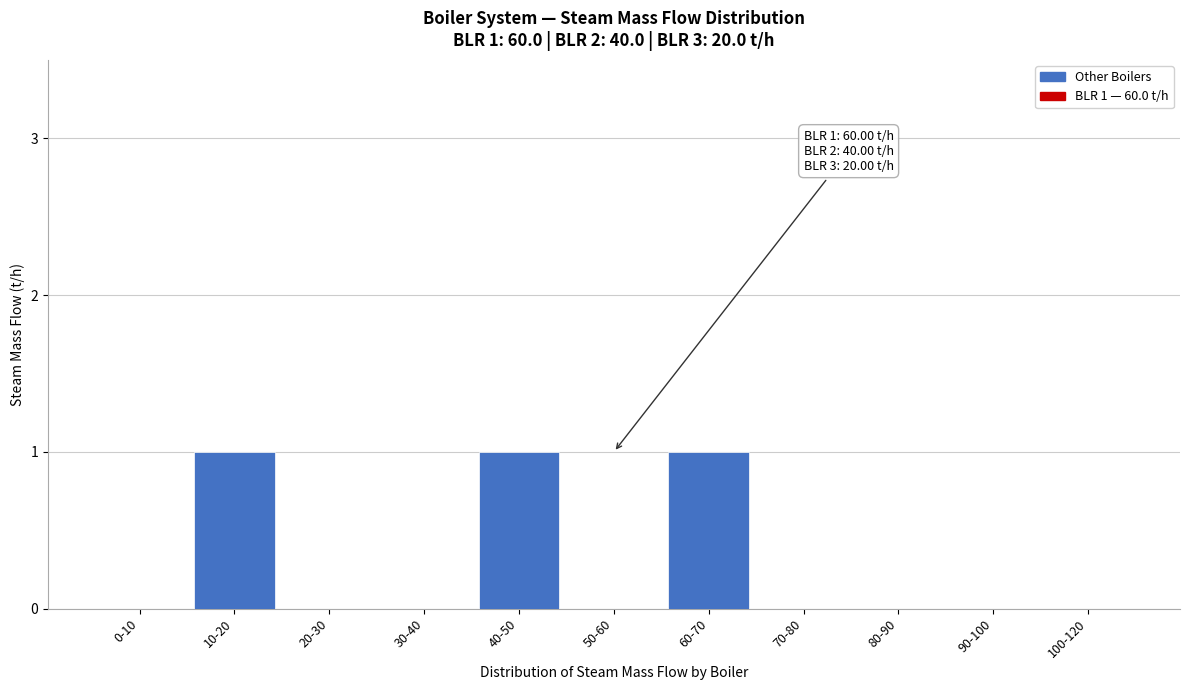

Reading left to right, what are all the values shown in this chart?

0-10=0	10-20=1	20-30=0	30-40=0	40-50=1	50-60=0	60-70=1	70-80=0	80-90=0	90-100=0	100-120=0